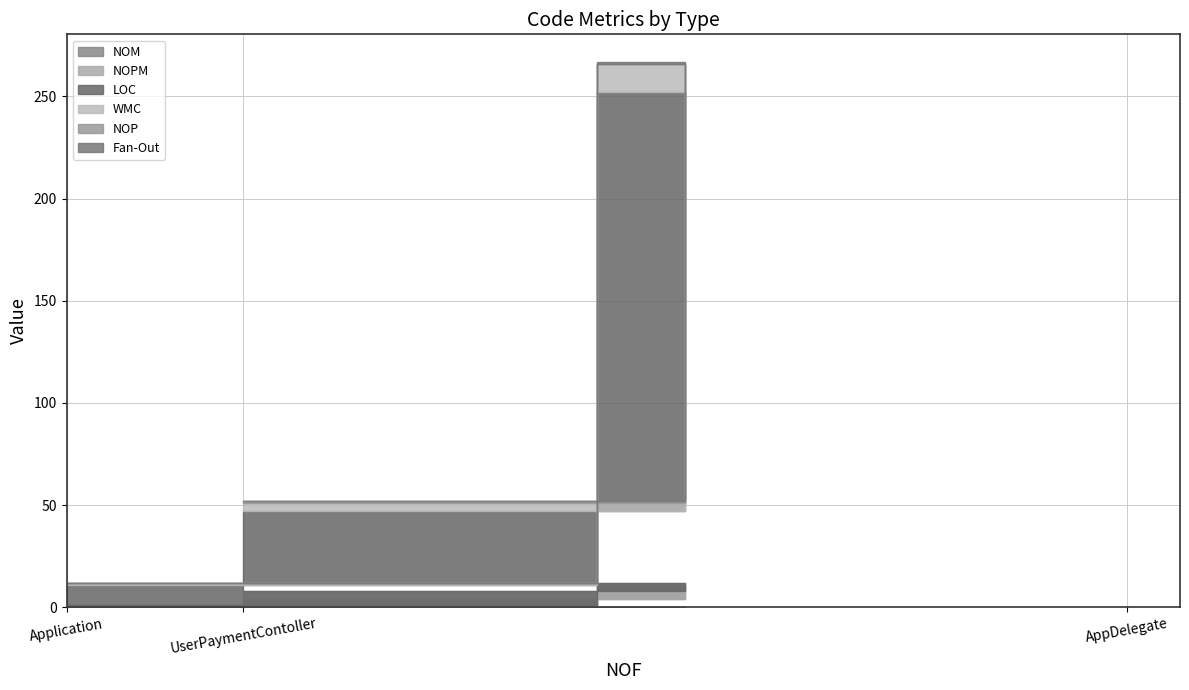

List the series in order of their peak value, lowest first.

NOP, Fan-Out, NOPM, NOM, WMC, LOC